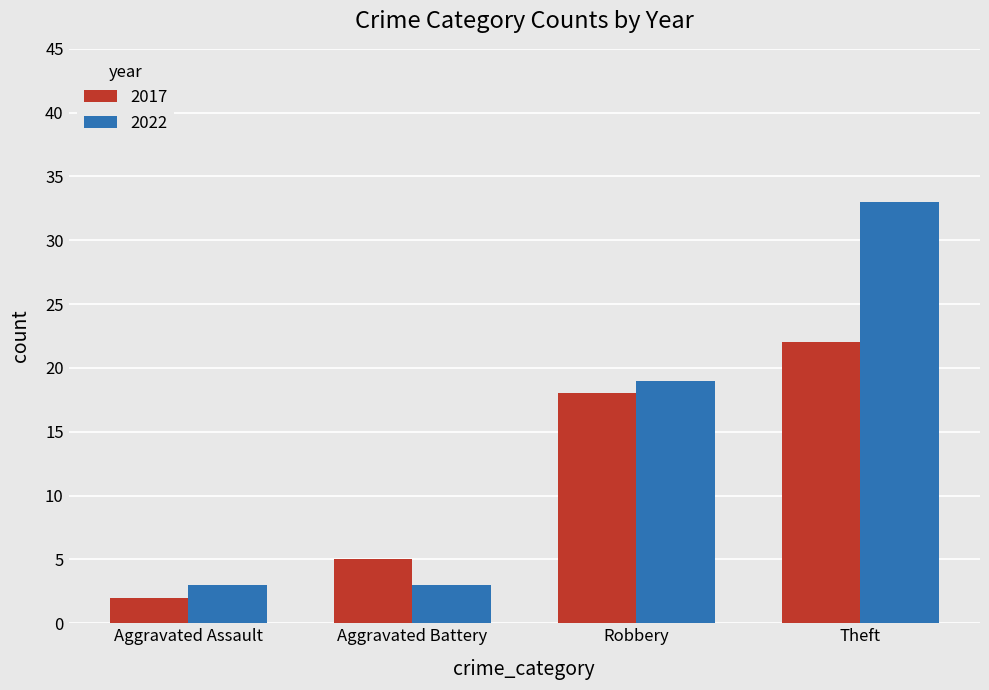

What is the difference between the maximum and minimum values in the 2022 series?

30